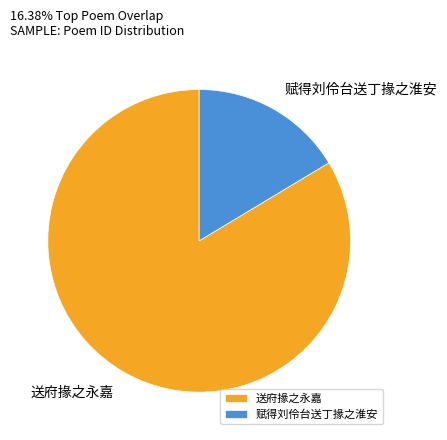

Is it true that 送府掾之永嘉 is 84% of the pie?

True